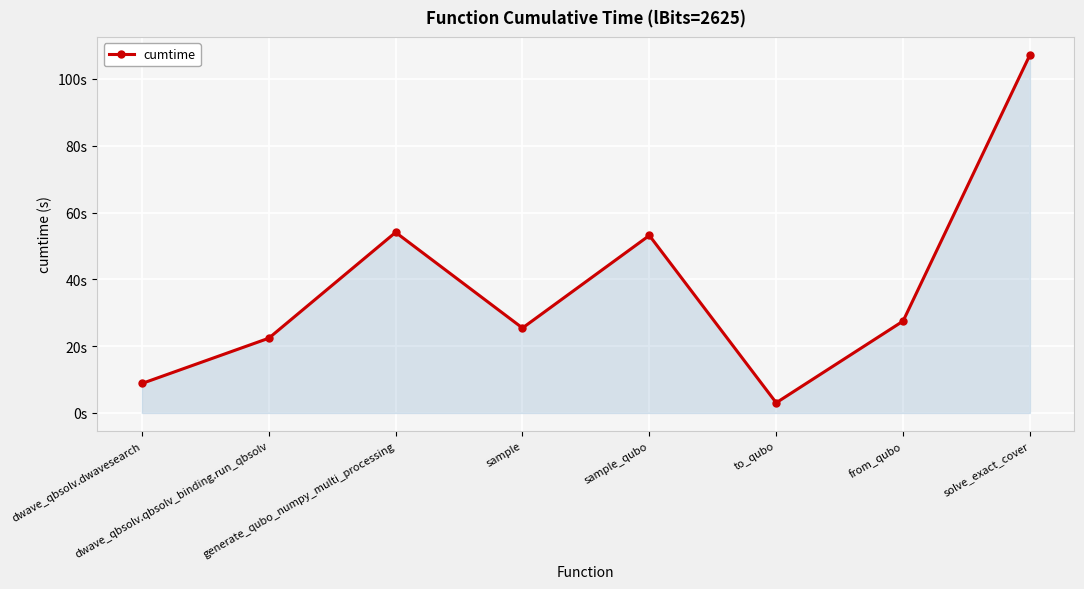

Which label corresponds to the smallest value in the chart?

to_qubo